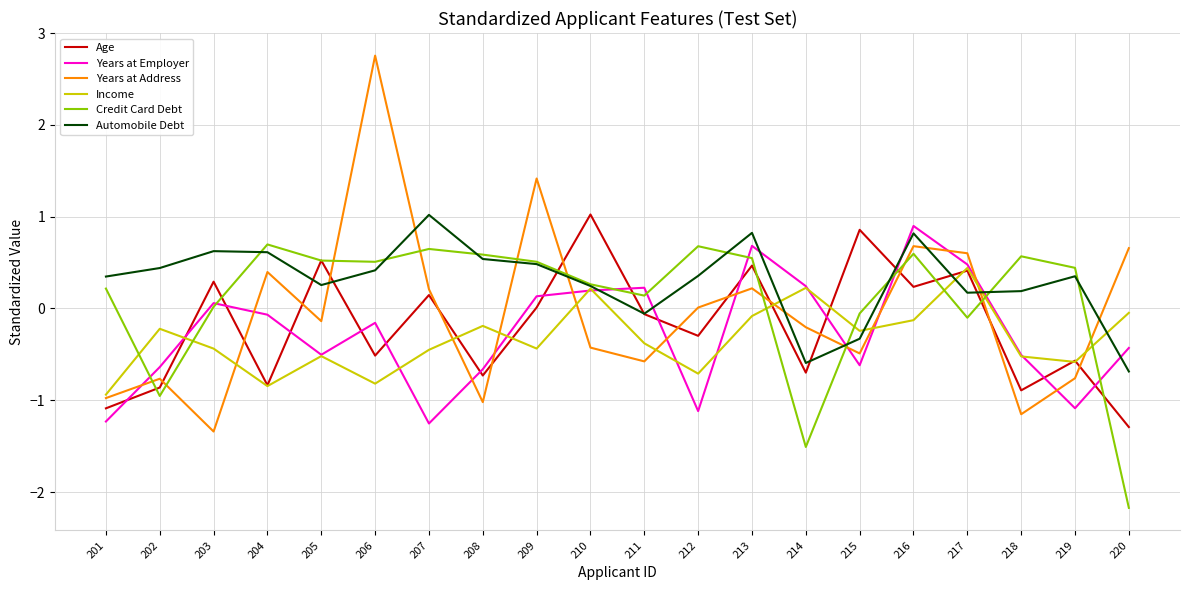

Which category has the highest value in the Automobile Debt series?

207